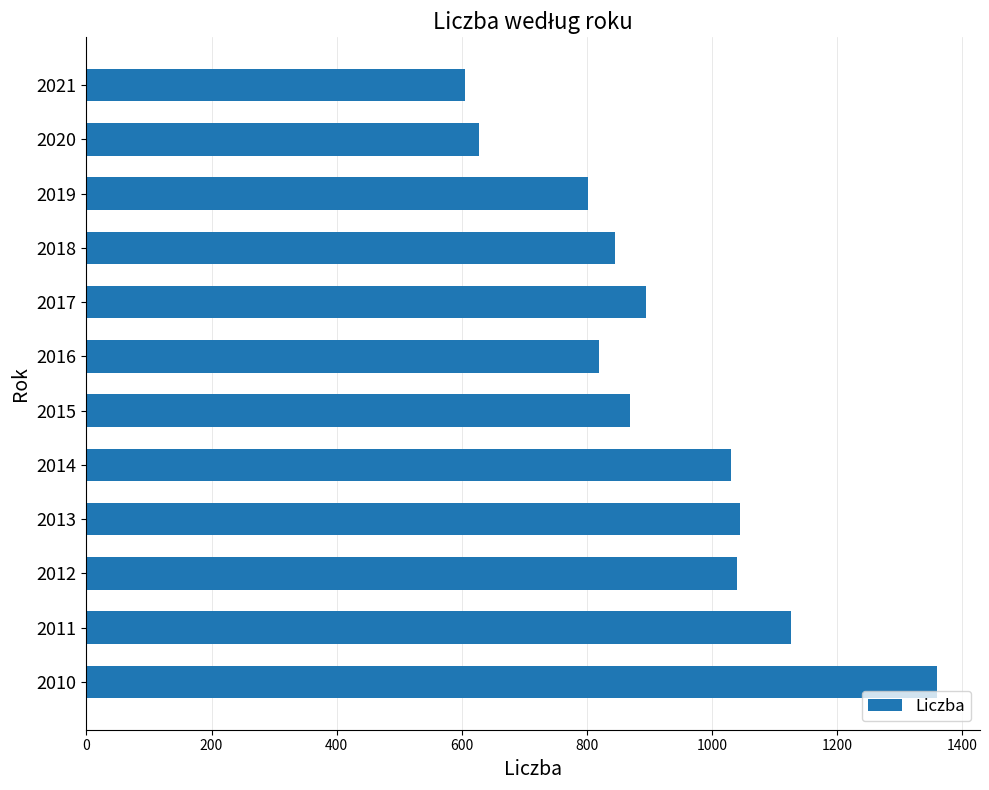

Read the value at 2018.

845